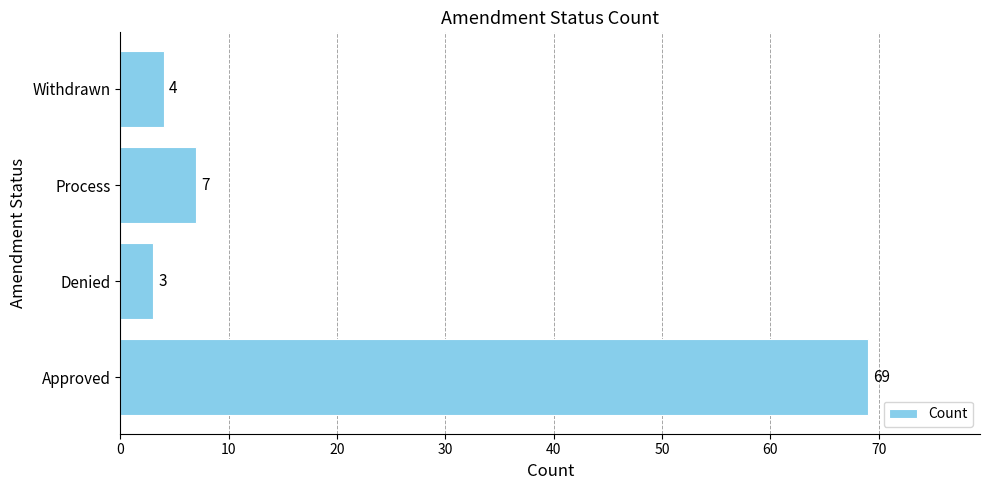

What is the minimum value shown in the chart?

3